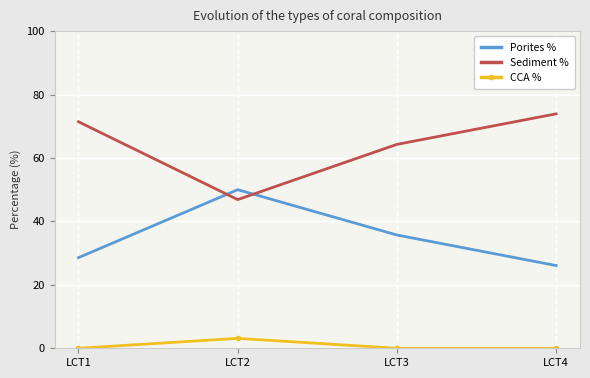

Which series has the largest total across all categories?

Sediment %